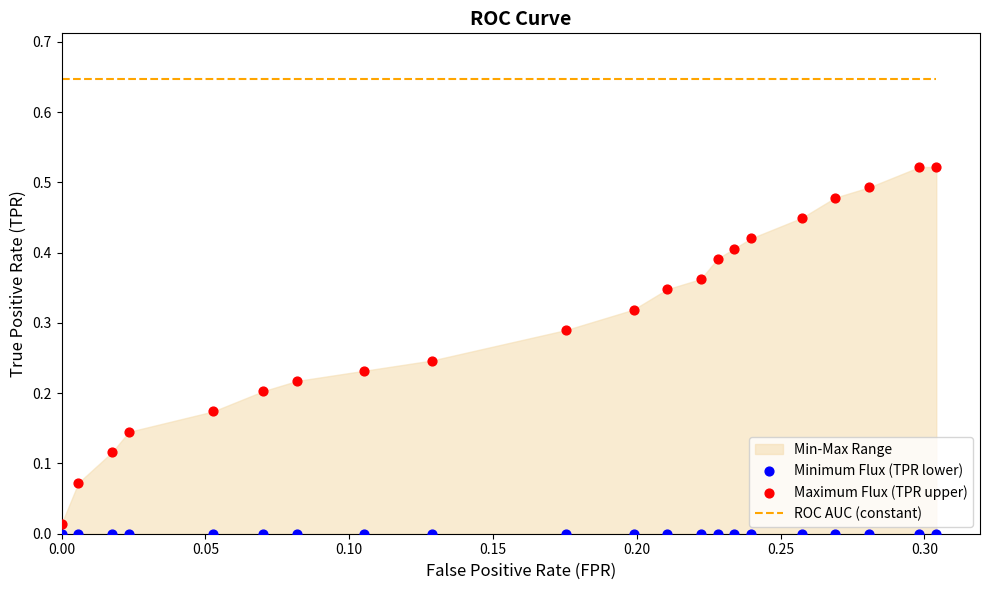

Which series has the largest Y range (max minus min)?

Maximum Flux (TPR upper)